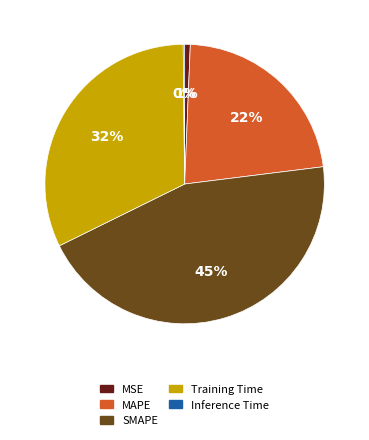

What percentage is the MAPE slice, to the nearest percent?

22%